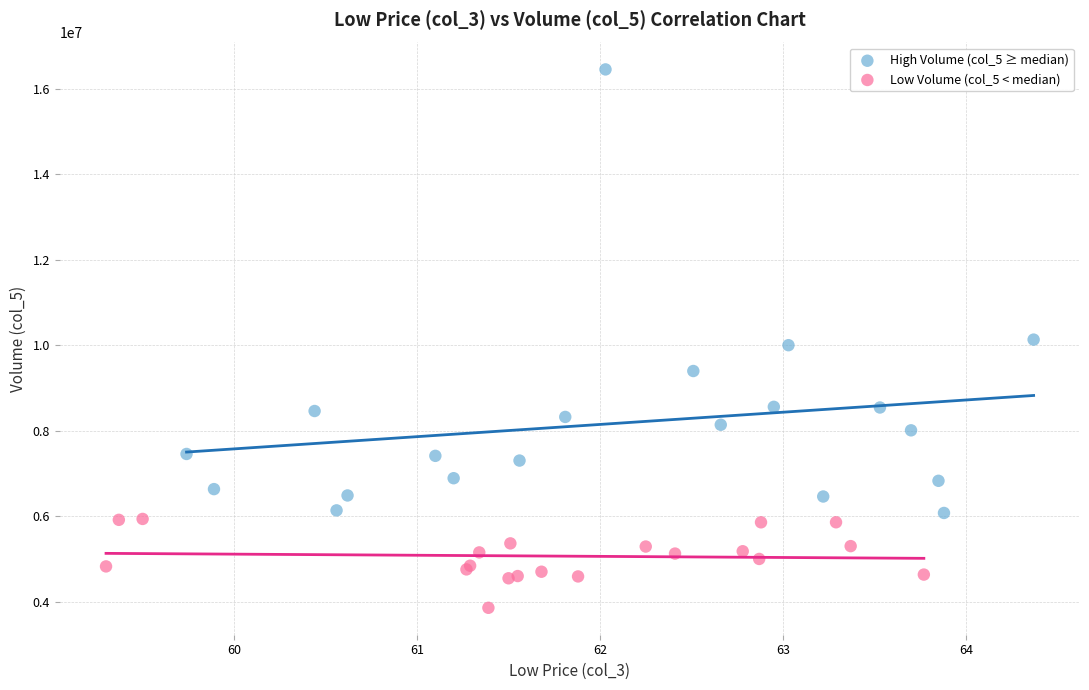

Which series reaches the maximum Y coordinate?

High Volume (col_5 ≥ median)